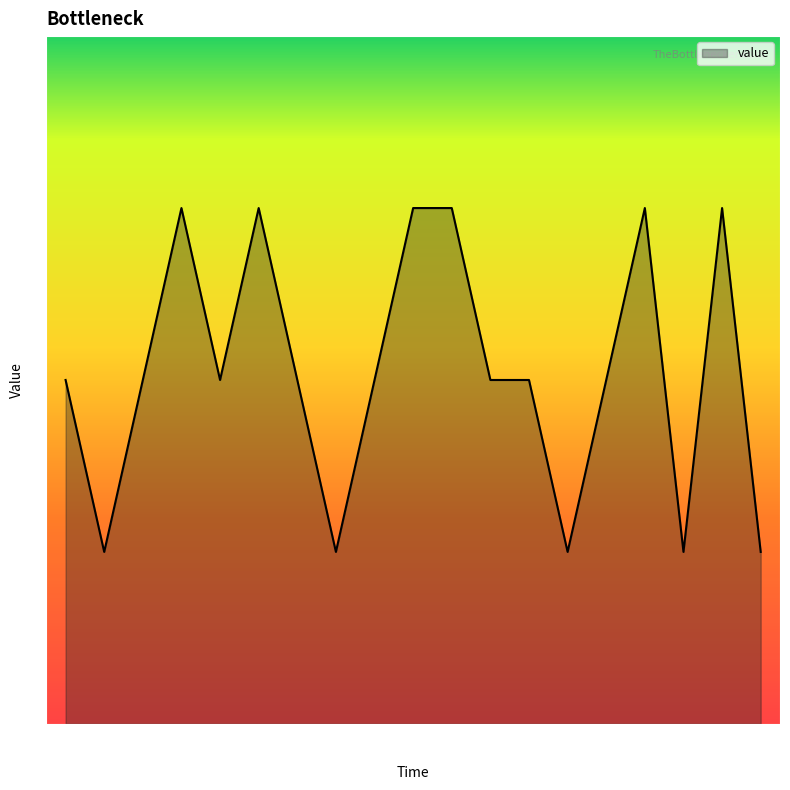

What position from the right is 23:23?

17